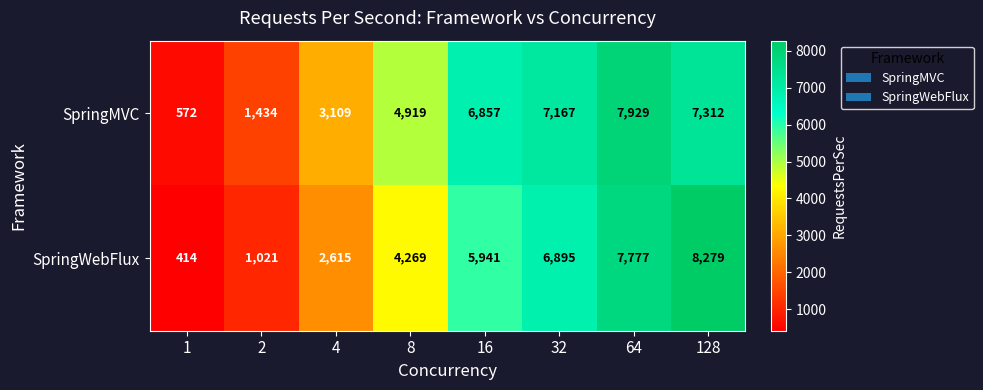

The SpringMVC series shows 12069 at 32. True or false?

False